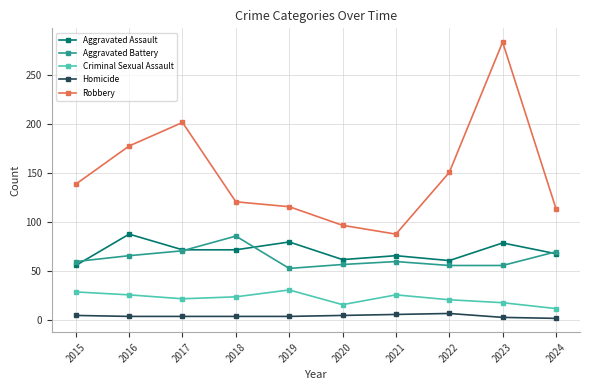

At which label is Robbery closest to 186?

2016